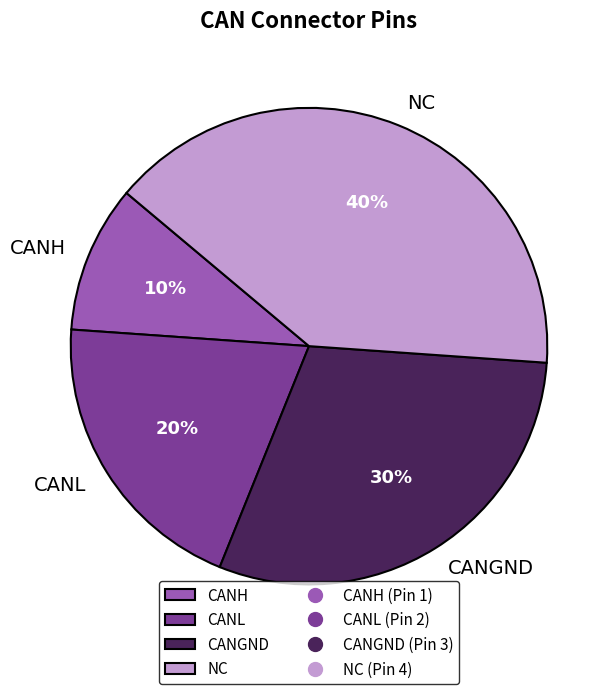

True or false: CANL accounts for 14% of the total.

False